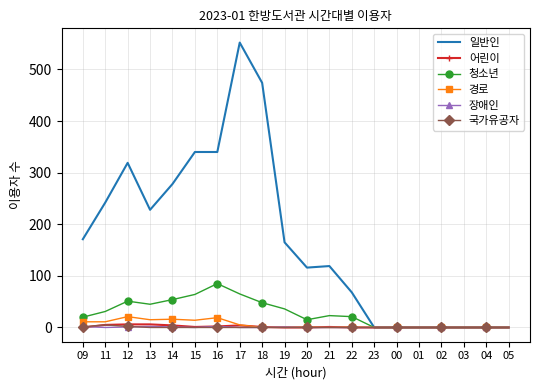

Which label corresponds to the largest value in the chart?

17